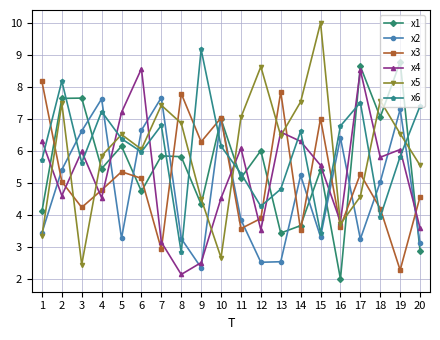

Is this an area chart (filled region under the line)?

No